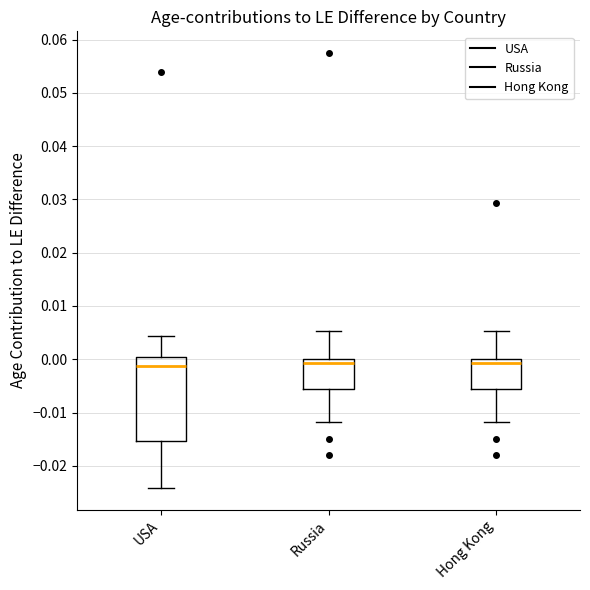

Where does the lower whisker of the box for Hong Kong end on the y-axis? The values are not printed on the chart, so give them approximately, as read against the axis.

-0.012